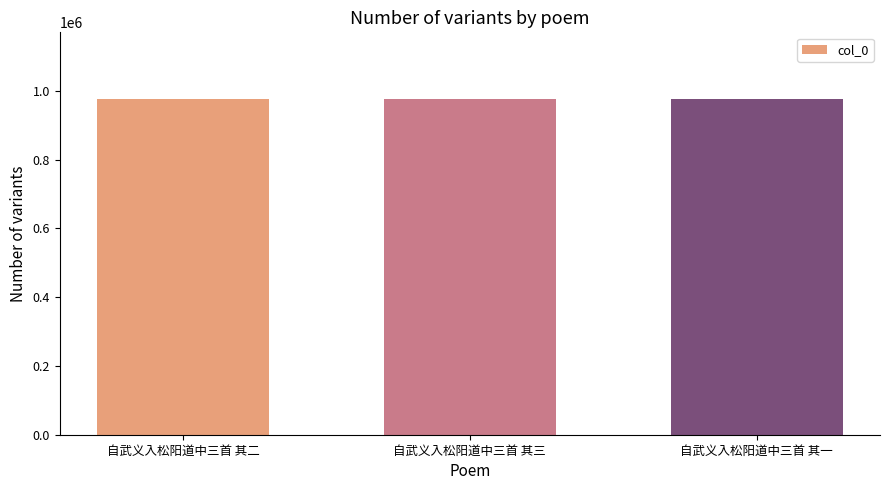

What is the sum of the values at 自武义入松阳道中三首 其二 and 自武义入松阳道中三首 其三?

1949611